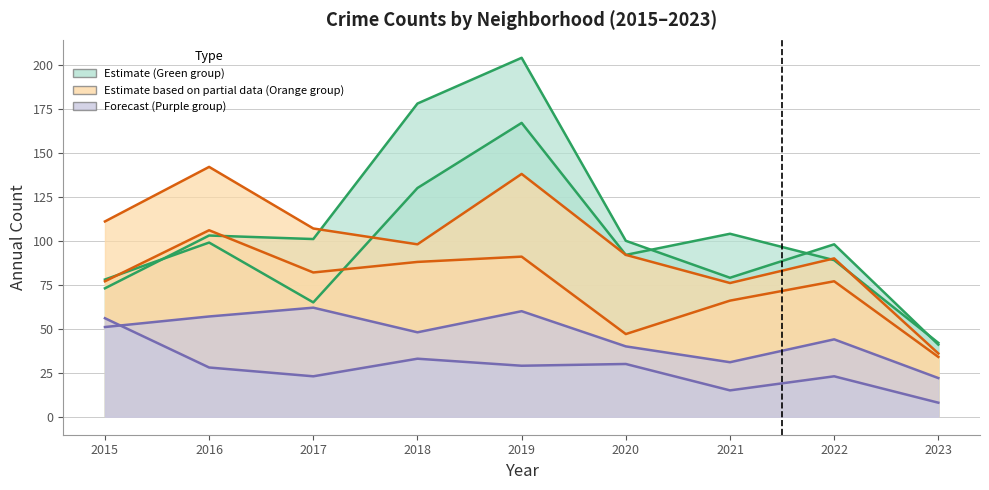

In Englewood, how many points are higher than both neighbors (excluding endpoints)?

3